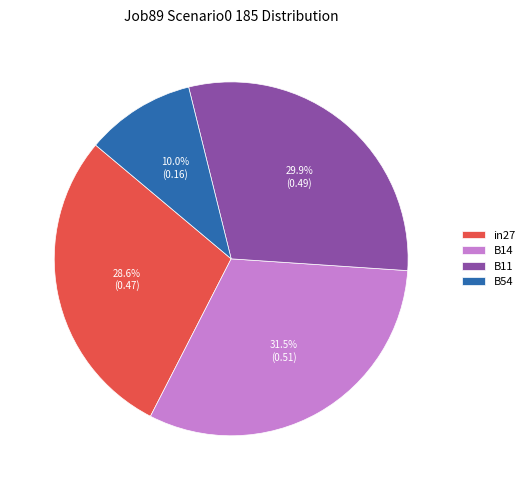

What percentage do B54 and B14 together represent?

41.5%